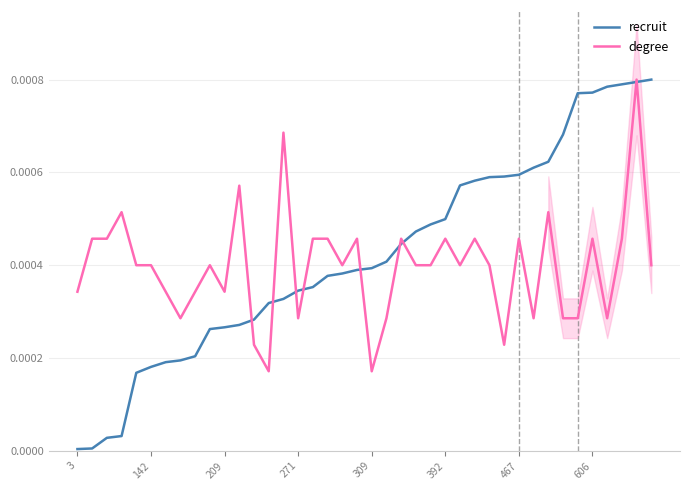

At which category is the sum across all series the highest?

38